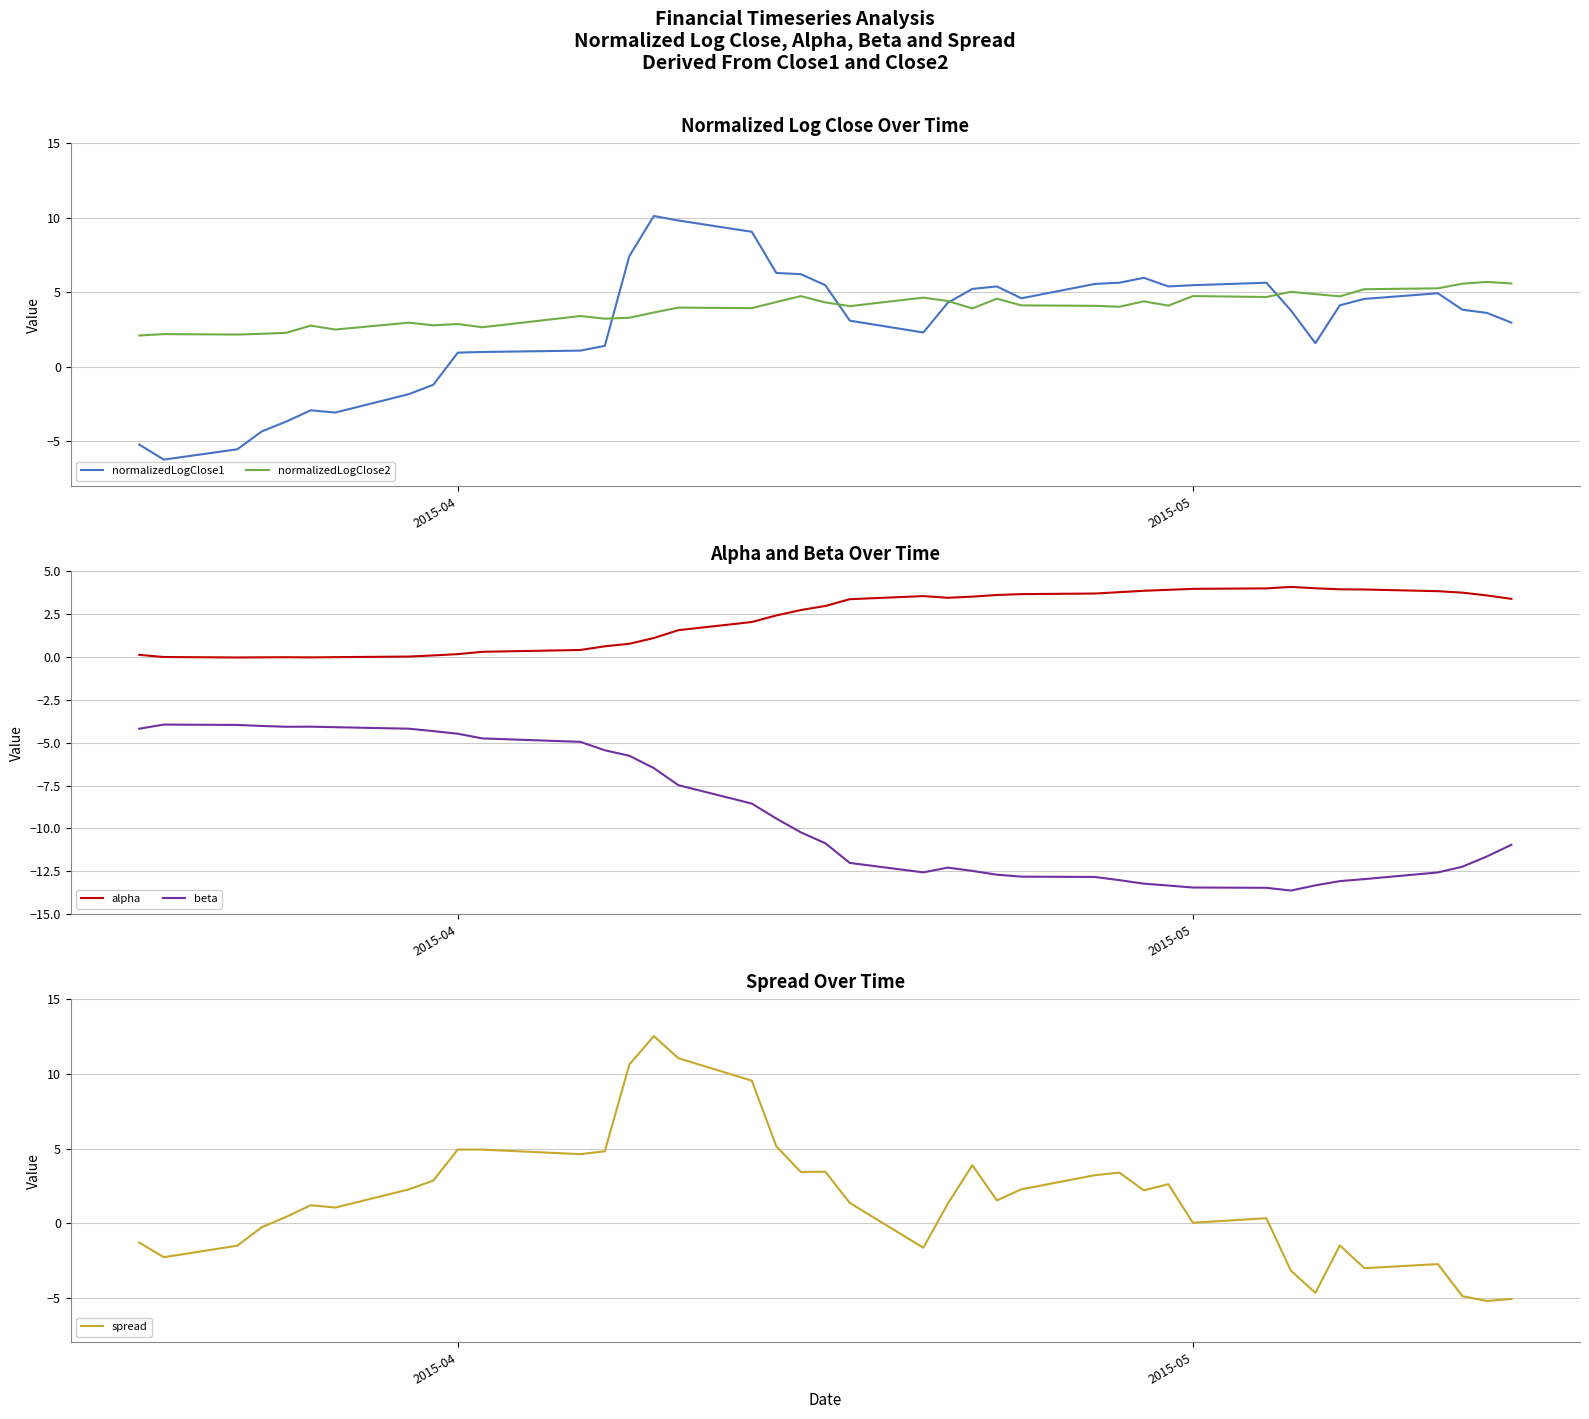

The value of spread at 2015-04 is 4.9. True or false?

True